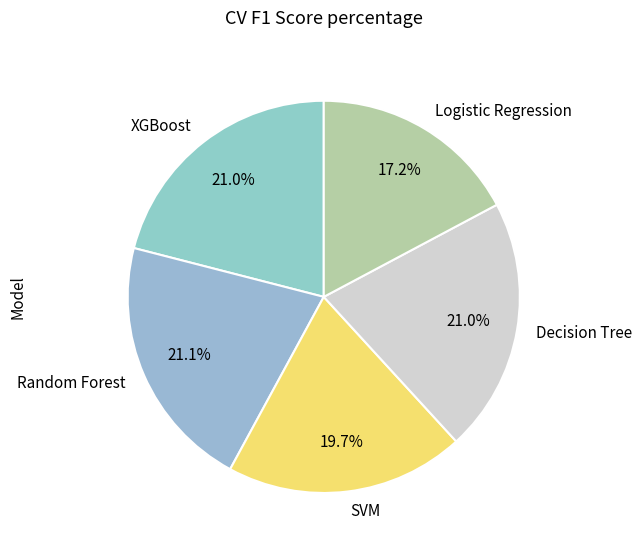

Count the number of slices in the pie.

5